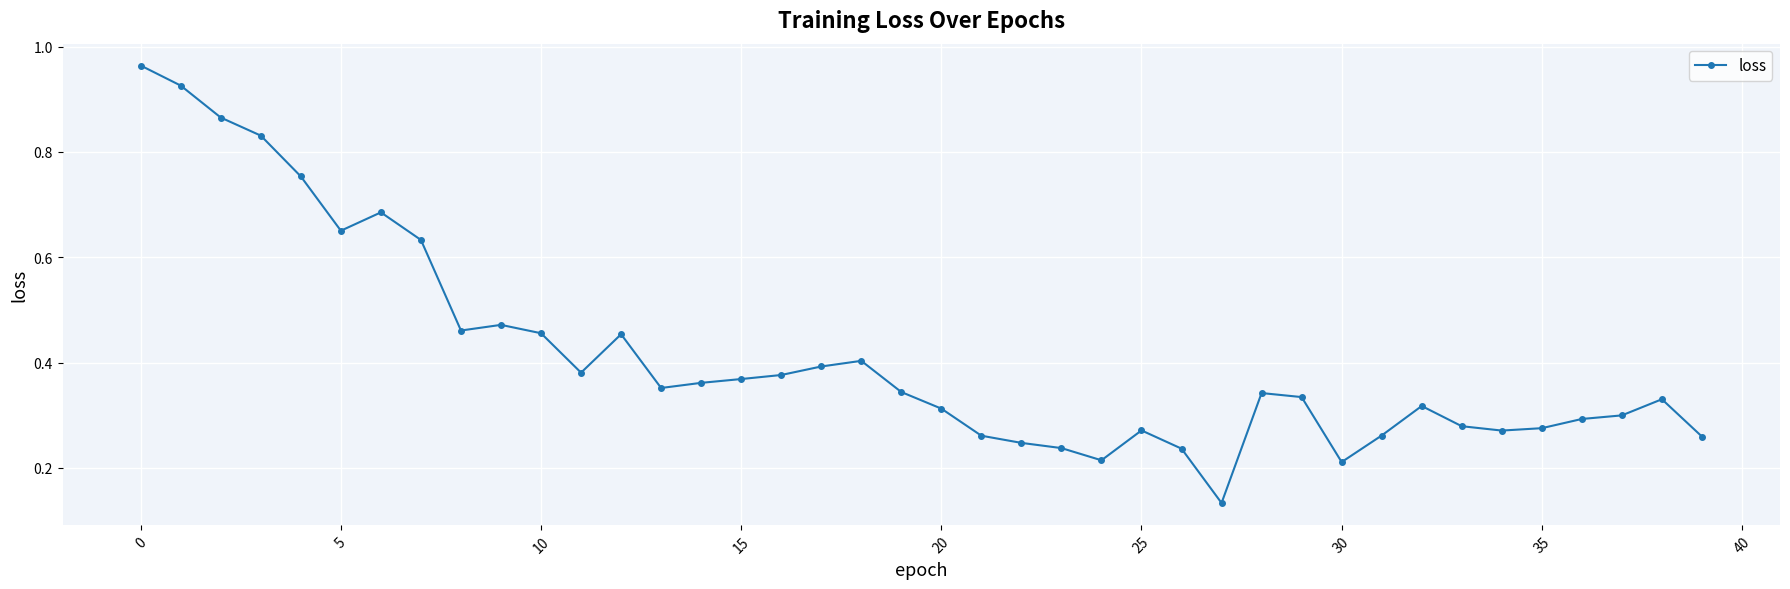

True or false: there are more than 0 points higher than both neighbors.

True